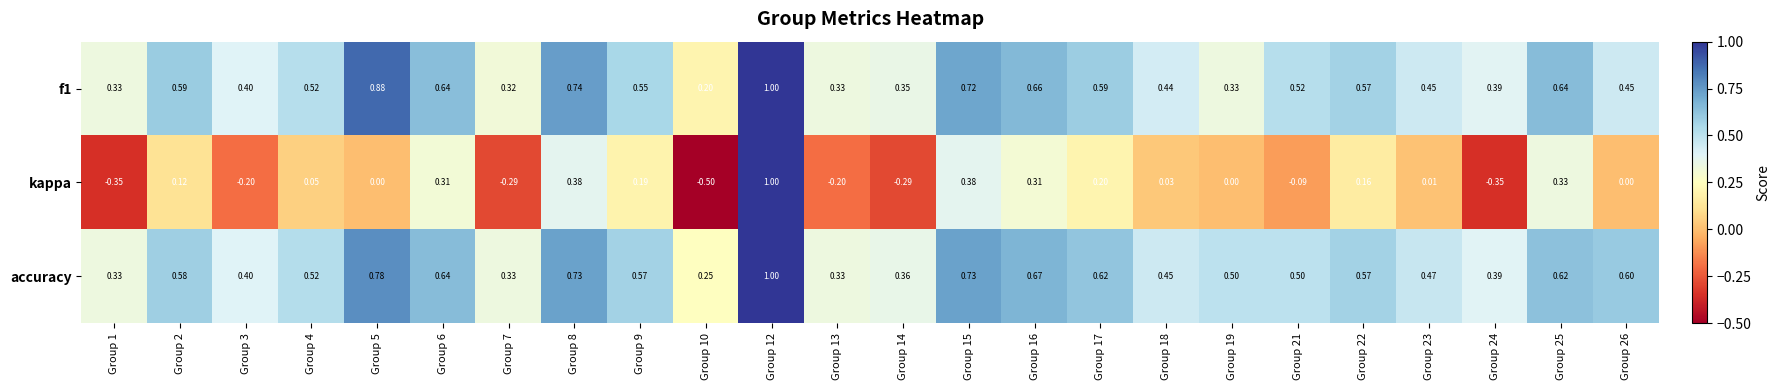

Which series has the largest range (max minus min)?

kappa